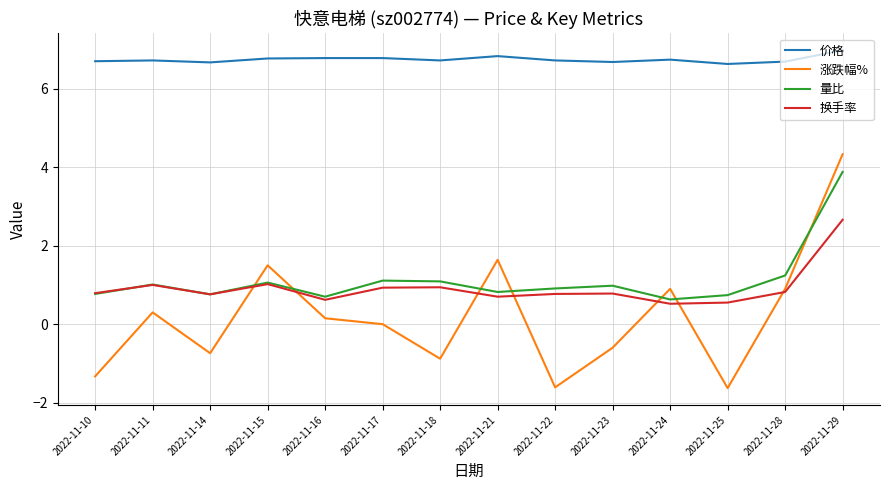

What is the difference between the highest and lowest values at 2022-11-24?

6.2